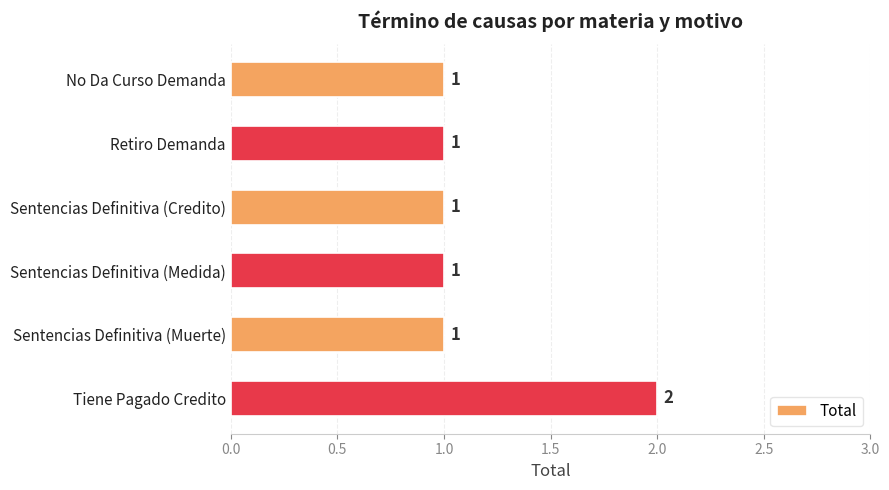

What is the label of the 6th bar from the bottom?

No Da Curso Demanda